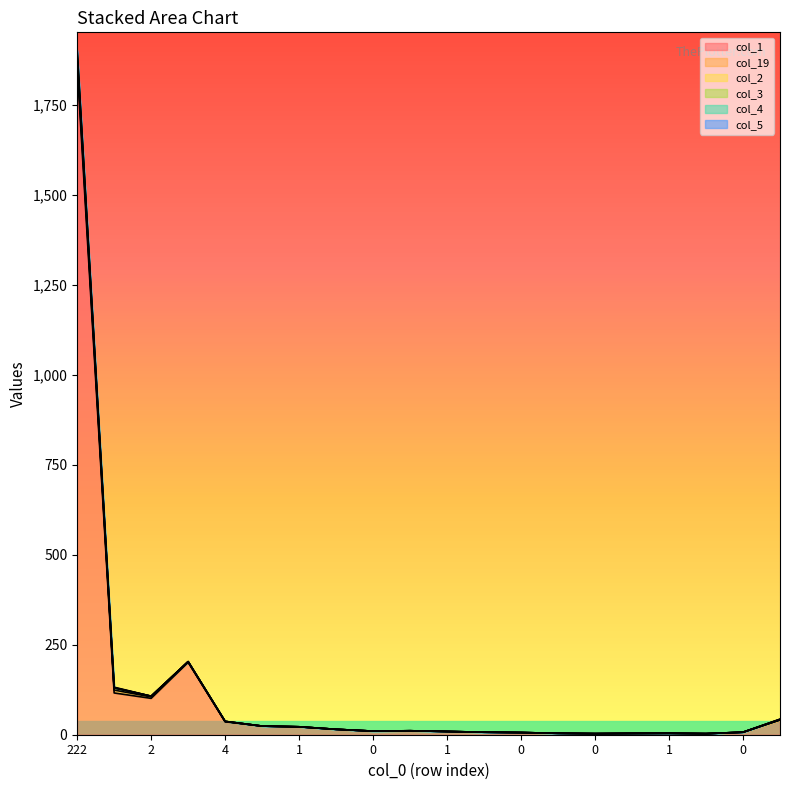

True or false: col_1 and col_3 cross at least once.

False